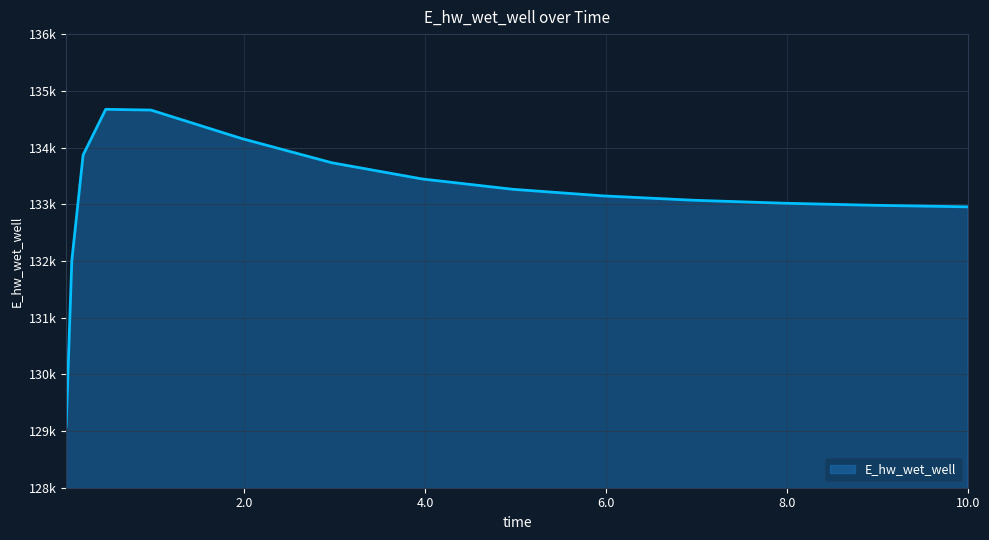

Does the chart display data point markers on the line(s)?

No